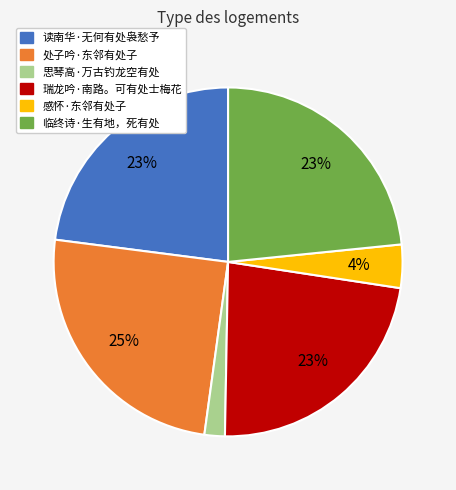

To the nearest percent, what is the combined percentage of 感怀·东邻有处子 and 瑞龙吟·南路。可有处士梅花?

27%